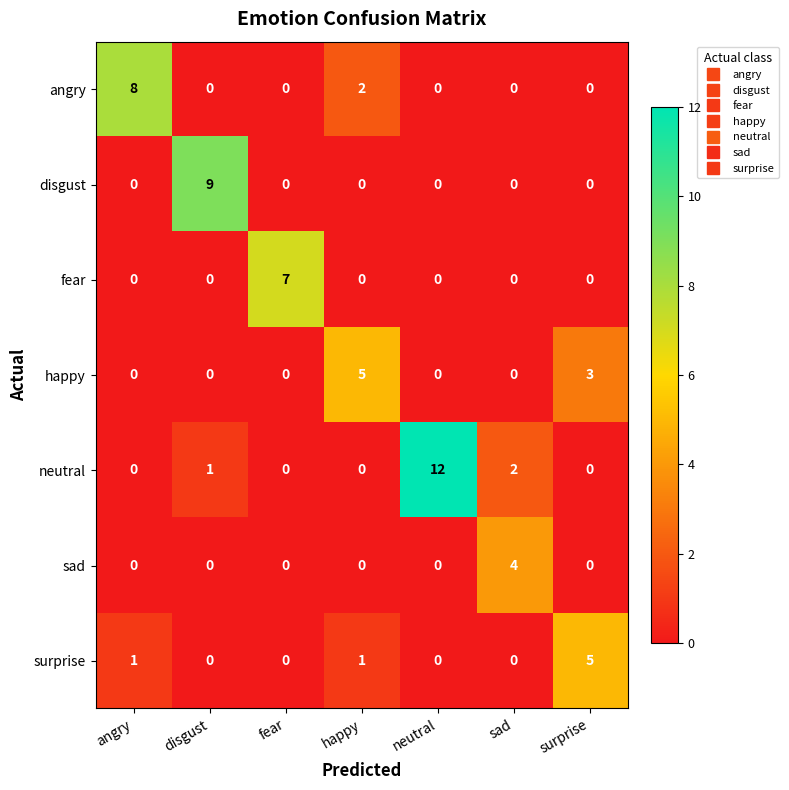

Which series has the largest range (max minus min)?

neutral